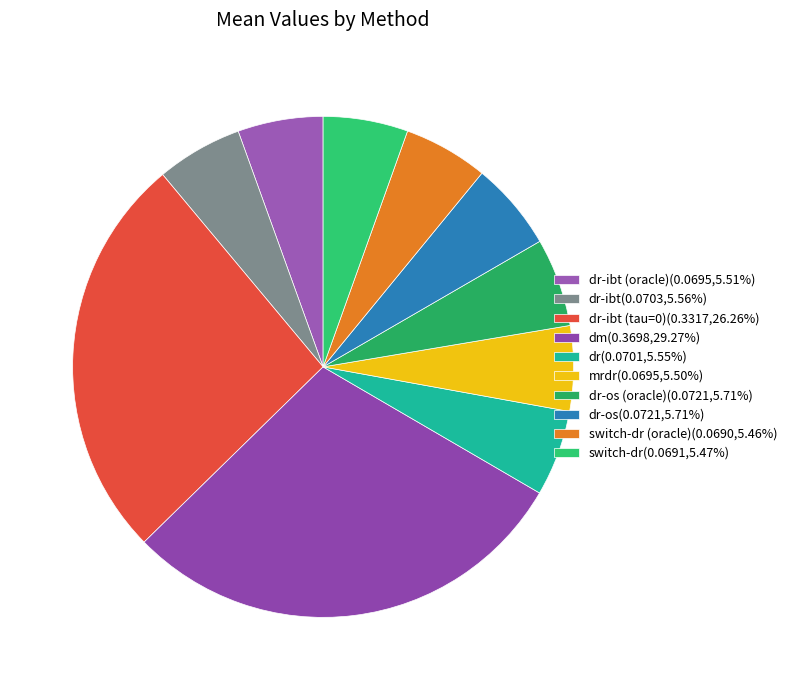

Which slice is the largest?

dm